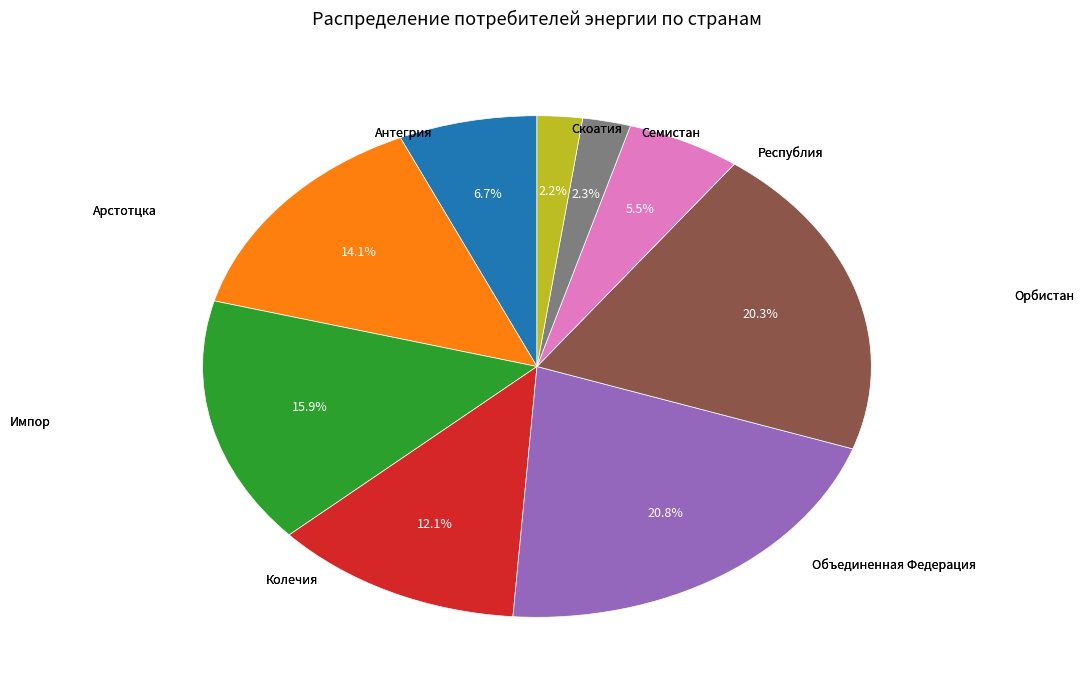

Is there any slice that represents more than half of the pie?

No